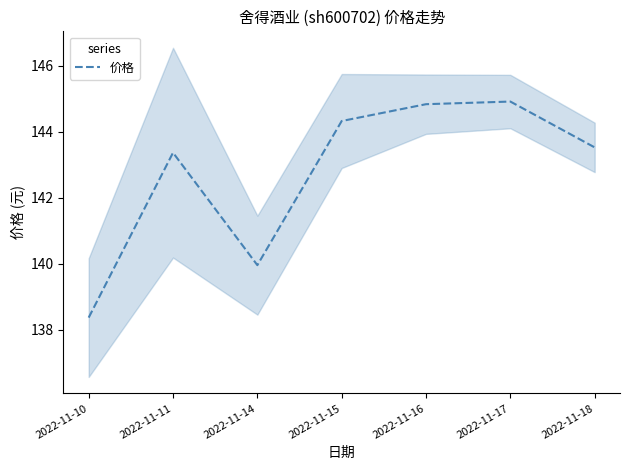

The value at 2022-11-17 is 144.9. True or false?

True